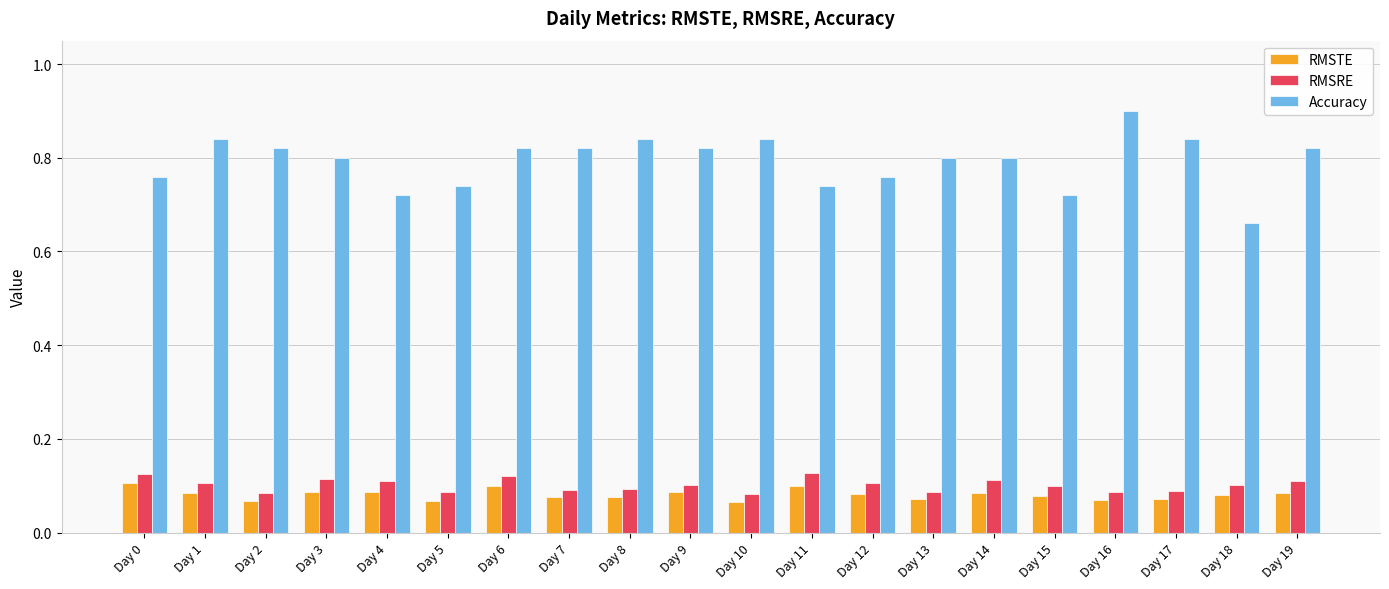

Is it true that Accuracy equals 1.1 at Day 3?

False